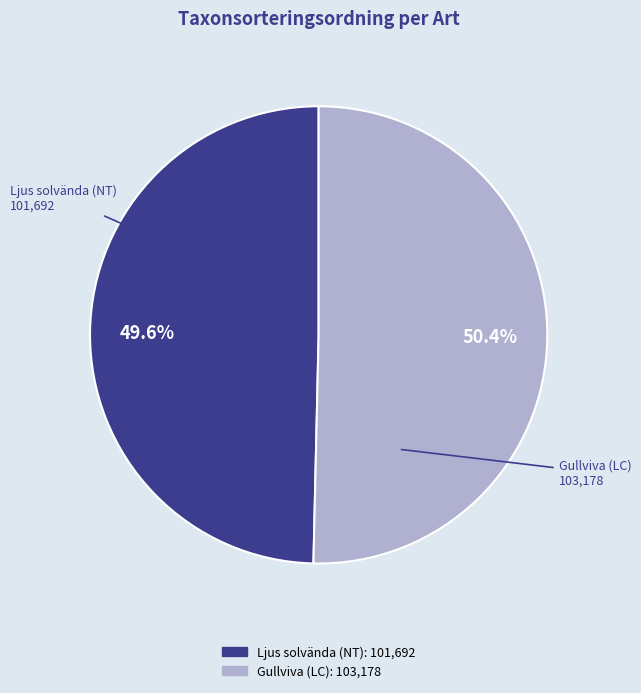

How much of the chart is everything except Ljus solvända (NT)?

50.4%